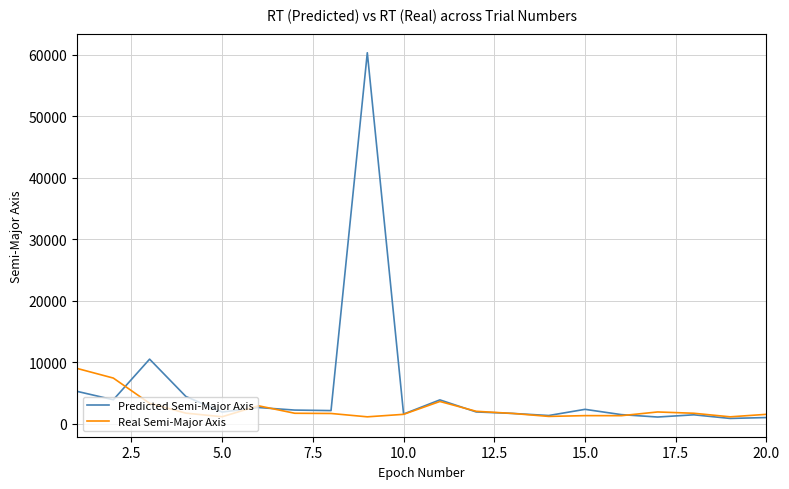

Which series has the largest total across all categories?

Predicted Semi-Major Axis